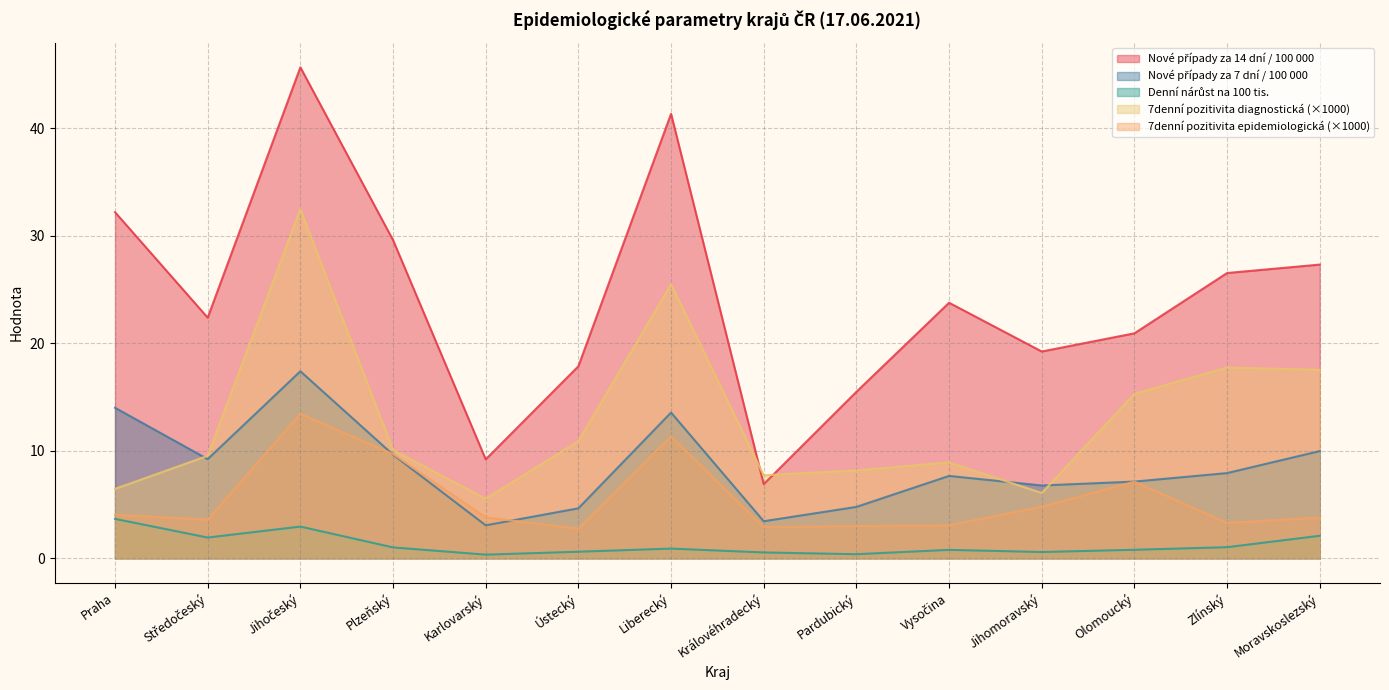

True or false: Nové případy za 7 dní / 100 000 has a value of 4.7 at Ústecký.

True